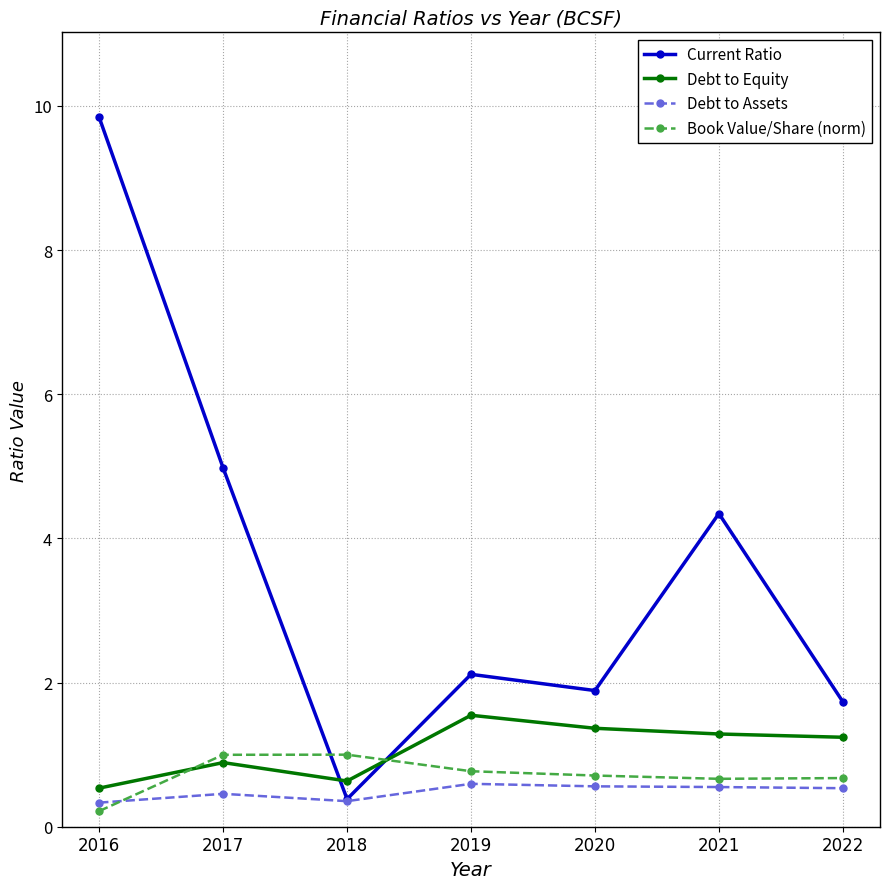

The value of Book Value/Share (norm) at 2021 is 0.7. True or false?

True